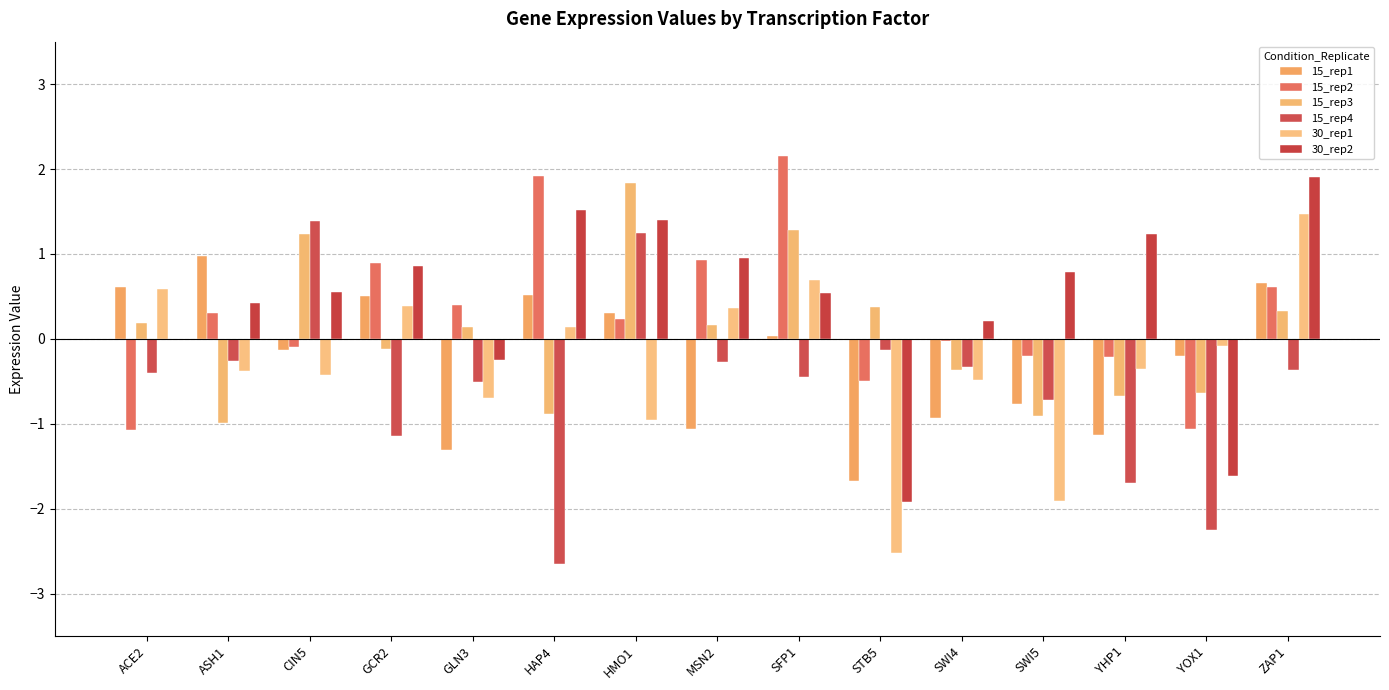

Is the value of 15_rep3 at YOX1 greater than the value of 15_rep2 at CIN5?

No